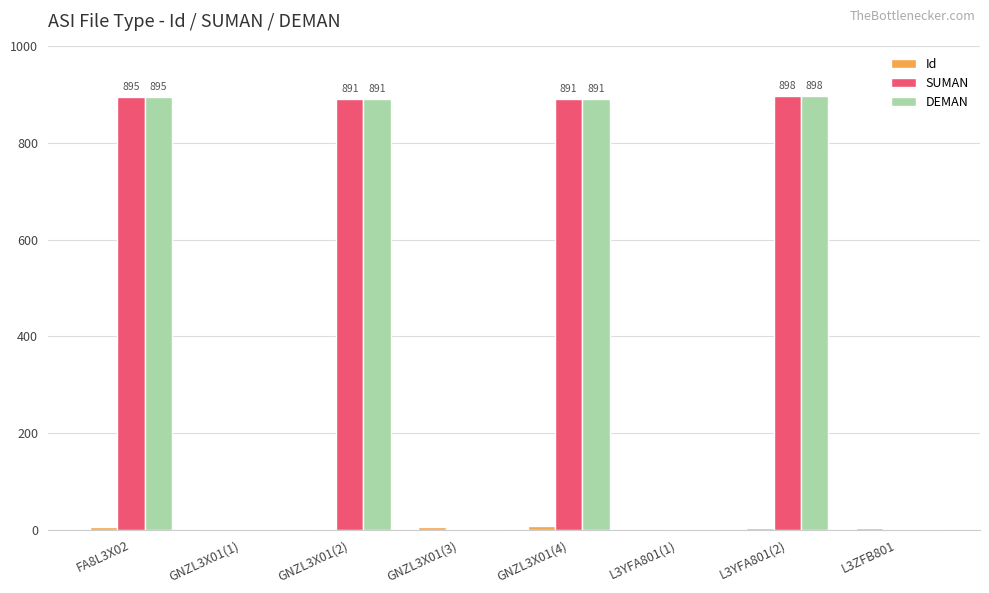

What is the sum of all DEMAN values?

3579